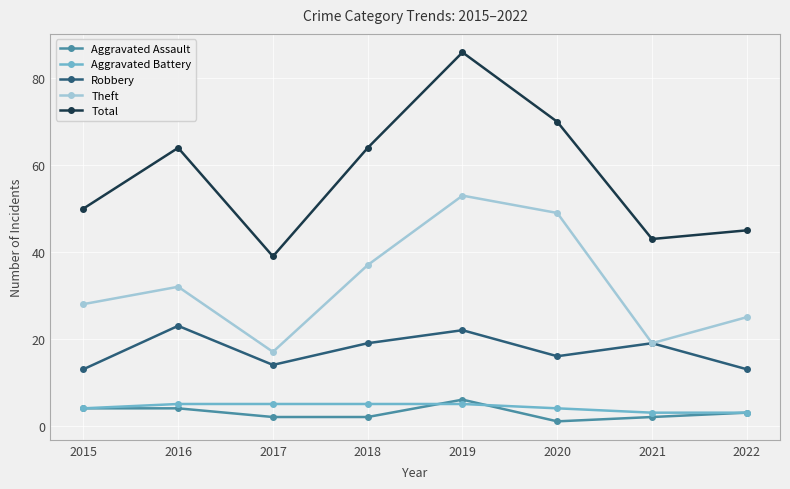

True or false: Aggravated Battery and Robbery cross at least once.

False